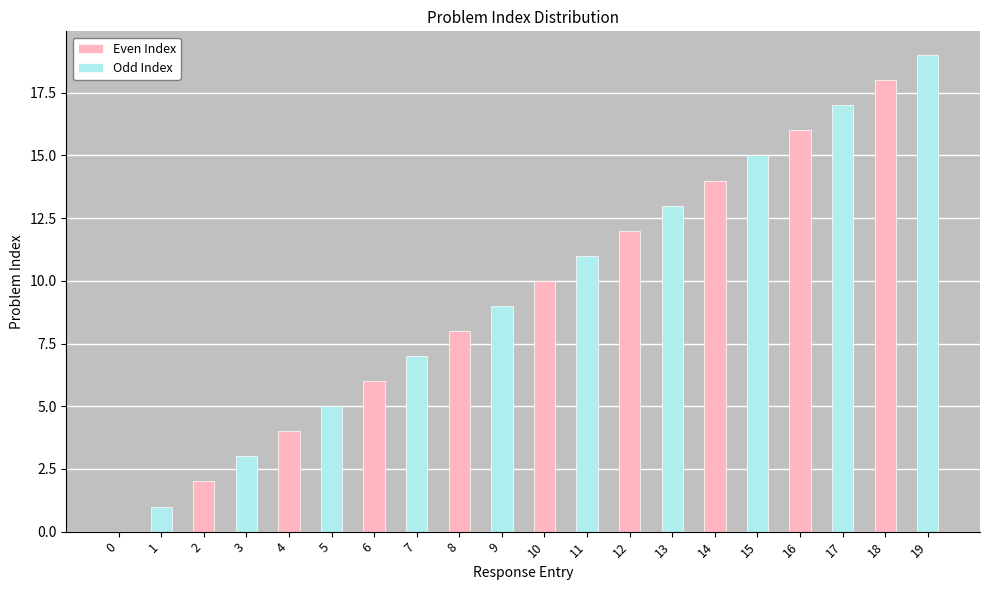

What is the maximum value shown in the chart?

19